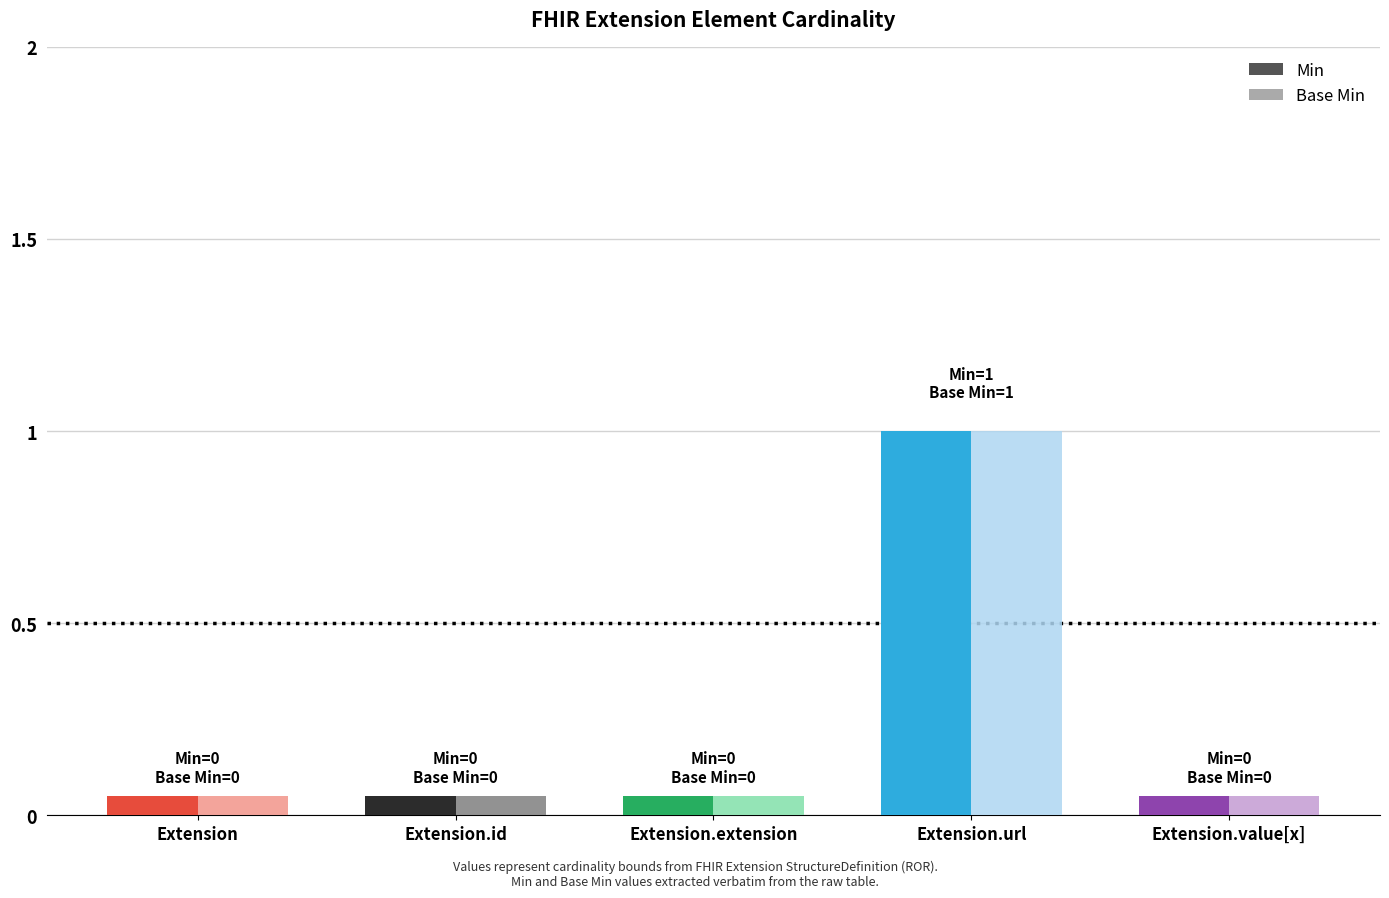

Is it true that Min equals 0 at Extension.id?

True